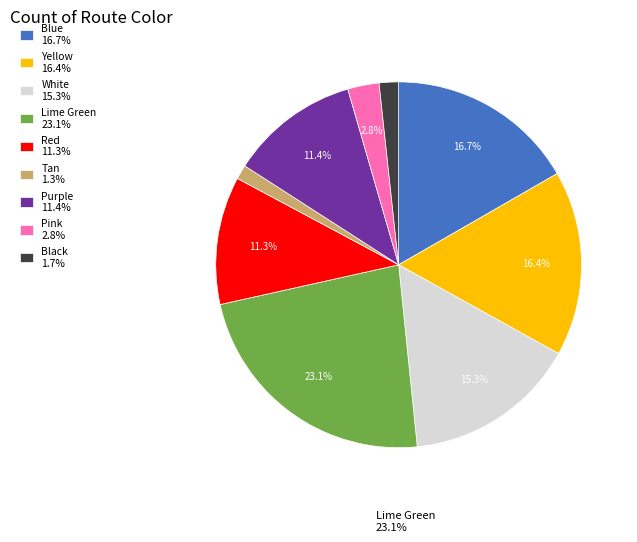

What is the largest slice in the pie chart?

Lime Green